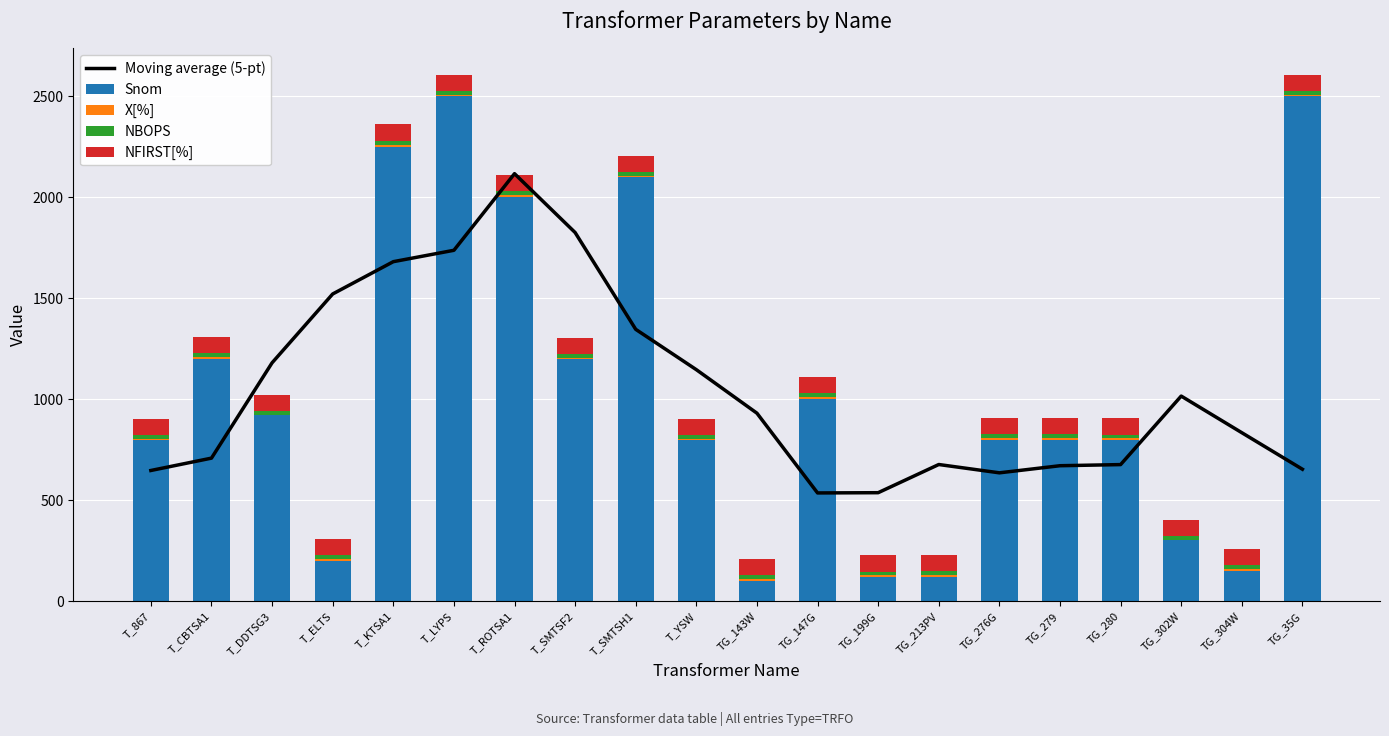

List the series in order of their peak value, lowest first.

X[%], NBOPS, NFIRST[%], Moving average (5-pt), Snom